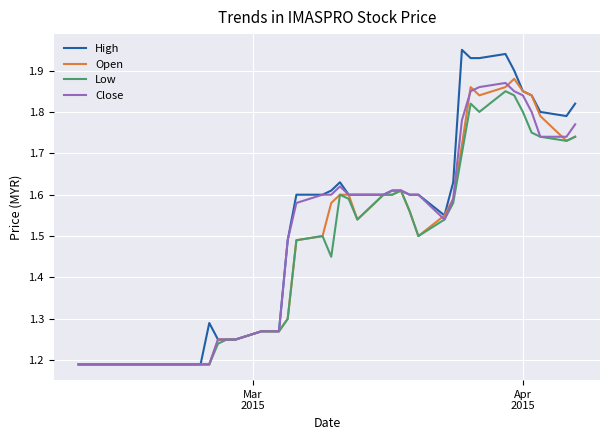

What is the difference between the maximum and second lowest values in the Open series?

0.7